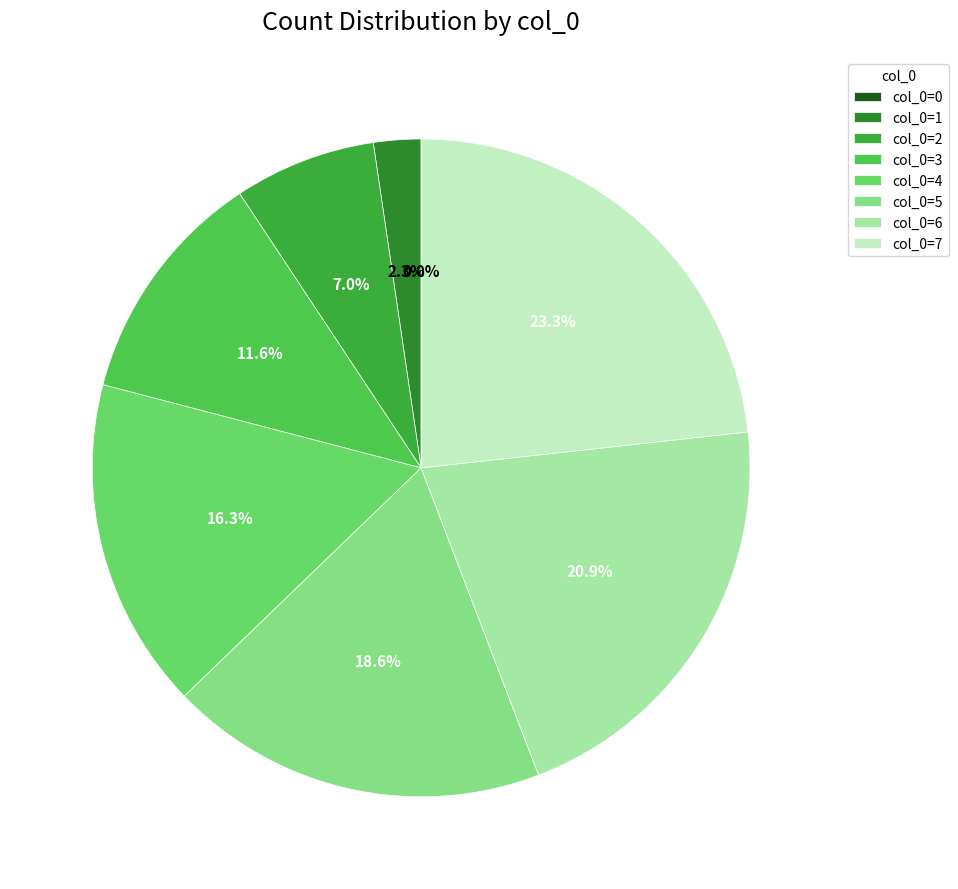

Does 6 represent more than half of the total?

No